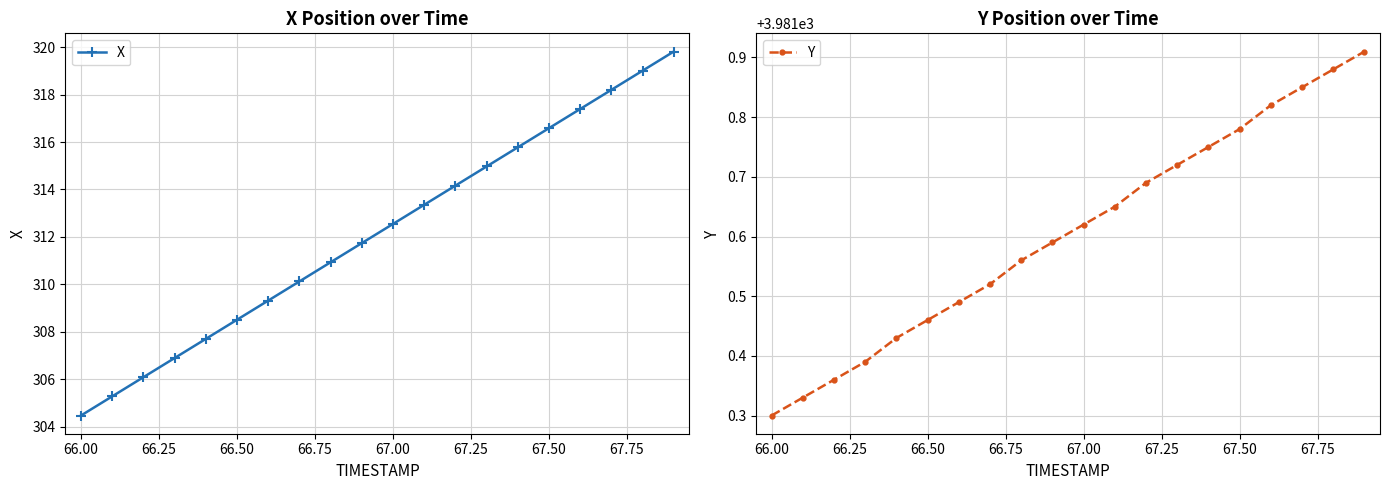

What is the sum of all Y values?

79632.1